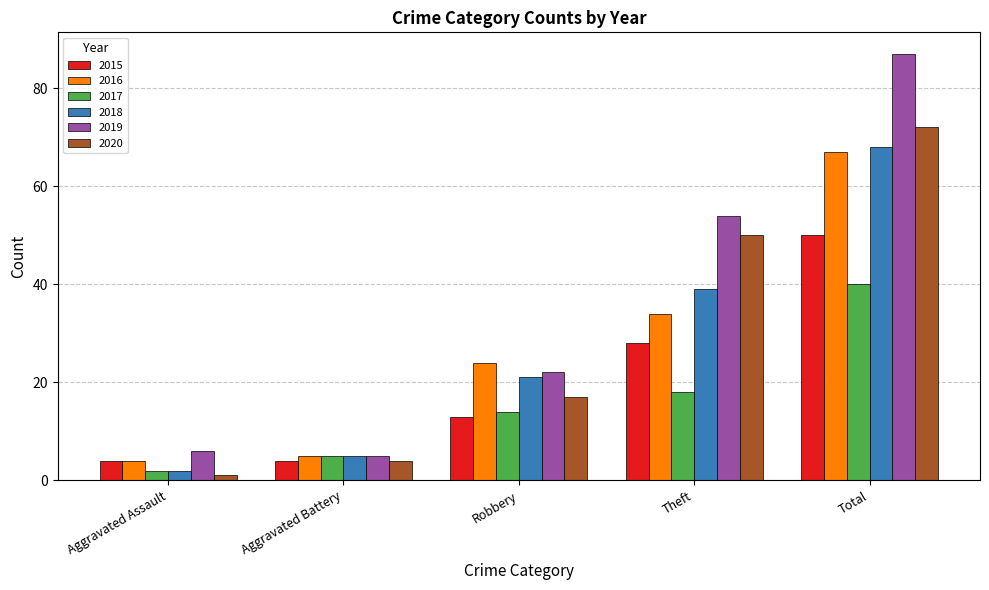

True or false: 2016 has a value of 19 at Theft.

False